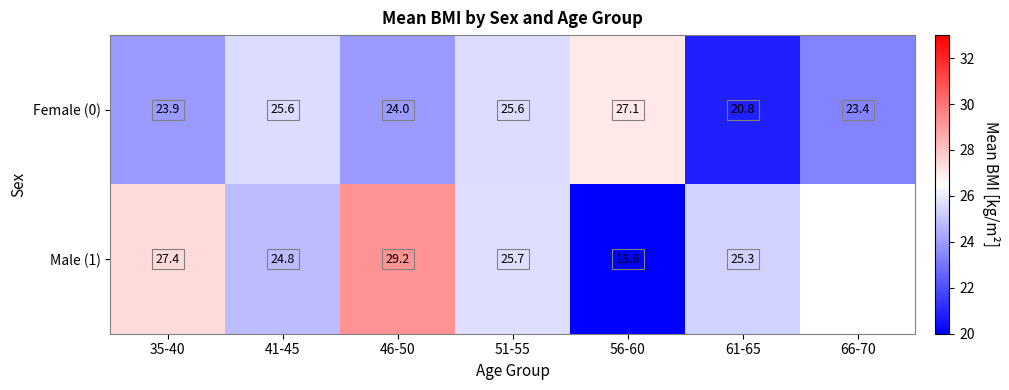

Is the value of Female (0) at 51-55 greater than the value of Male (1) at 35-40?

No